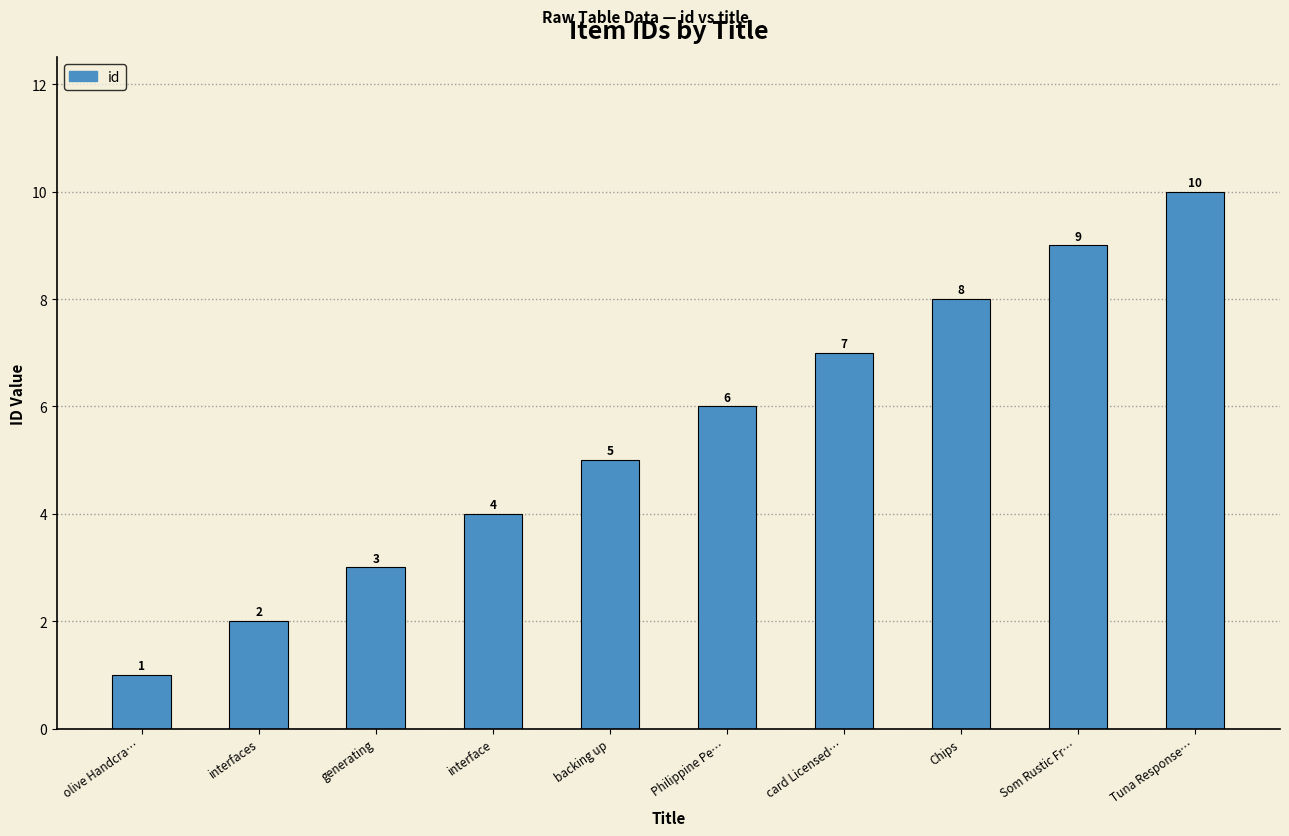

What is the value of the 1st bar from the left?

1